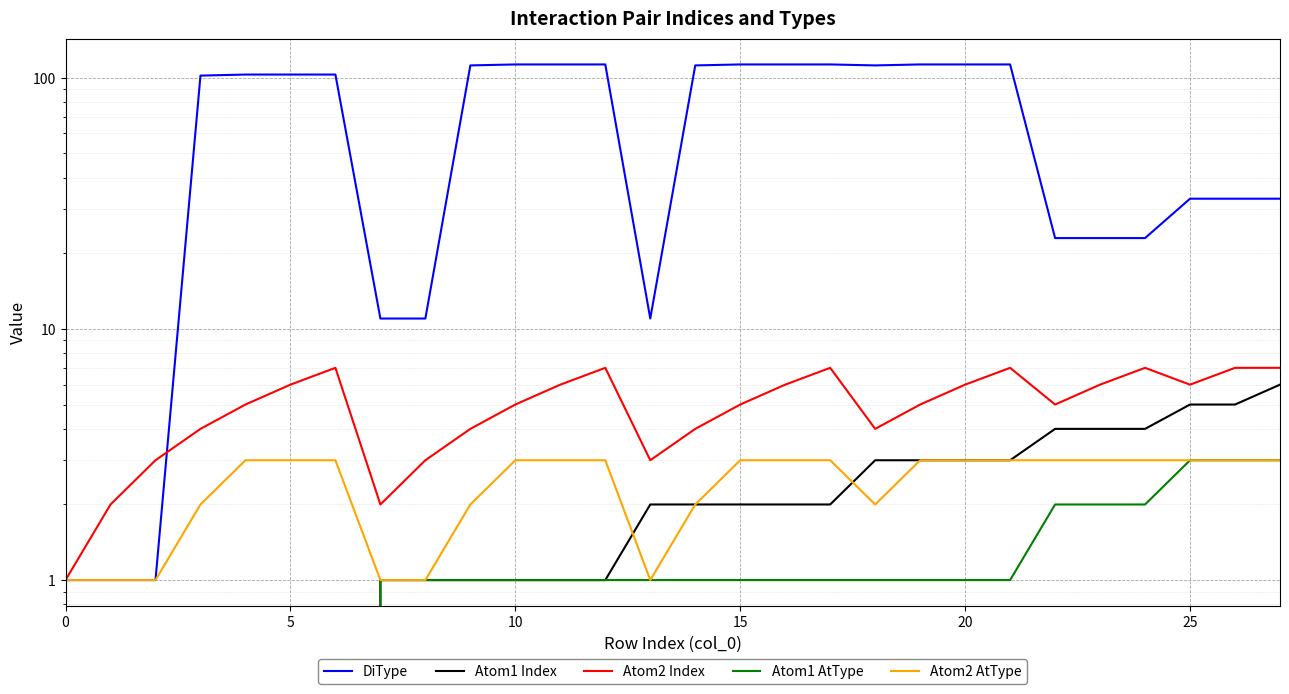

Reading left to right, list all the values displayed in this chart.

DiType: 1	1	1	102	103	103	103	11	11	112	113	113	113	11	112	113	113	113	112	113	113	113	23	23	23	33	33	33
Atom1 Index: 0	0	0	0	0	0	0	1	1	1	1	1	1	2	2	2	2	2	3	3	3	3	4	4	4	5	5	6
Atom2 Index: 1	2	3	4	5	6	7	2	3	4	5	6	7	3	4	5	6	7	4	5	6	7	5	6	7	6	7	7
Atom1 AtType: 0	0	0	0	0	0	0	1	1	1	1	1	1	1	1	1	1	1	1	1	1	1	2	2	2	3	3	3
Atom2 AtType: 1	1	1	2	3	3	3	1	1	2	3	3	3	1	2	3	3	3	2	3	3	3	3	3	3	3	3	3